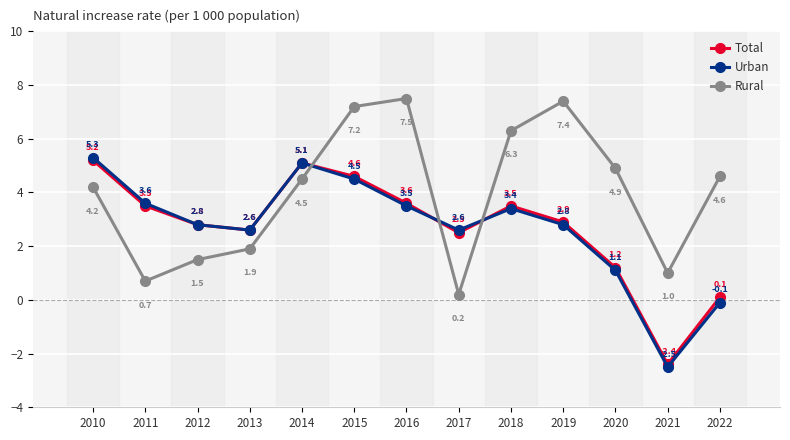

List the series in order of their peak value, lowest first.

Total, Urban, Rural